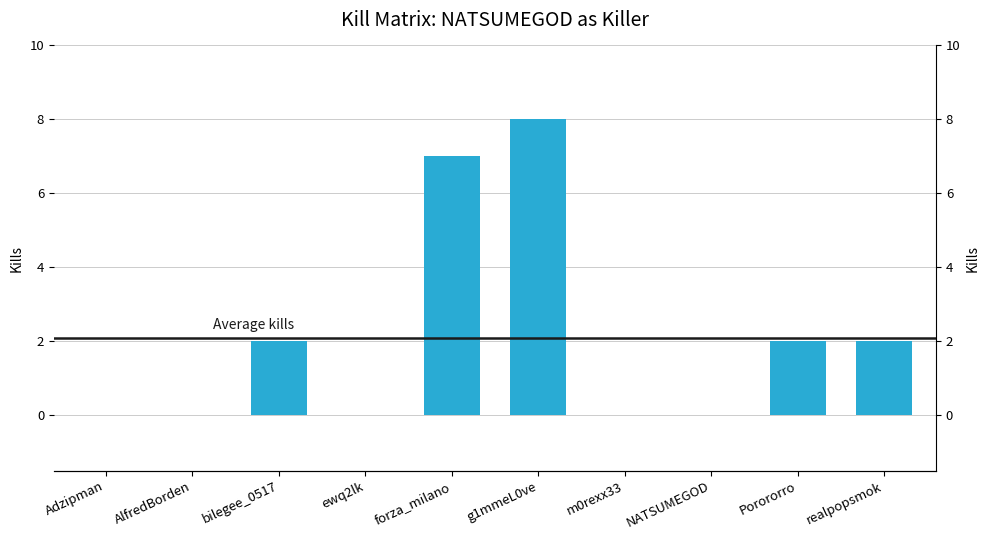

What position from the right is ewq2lk?

7